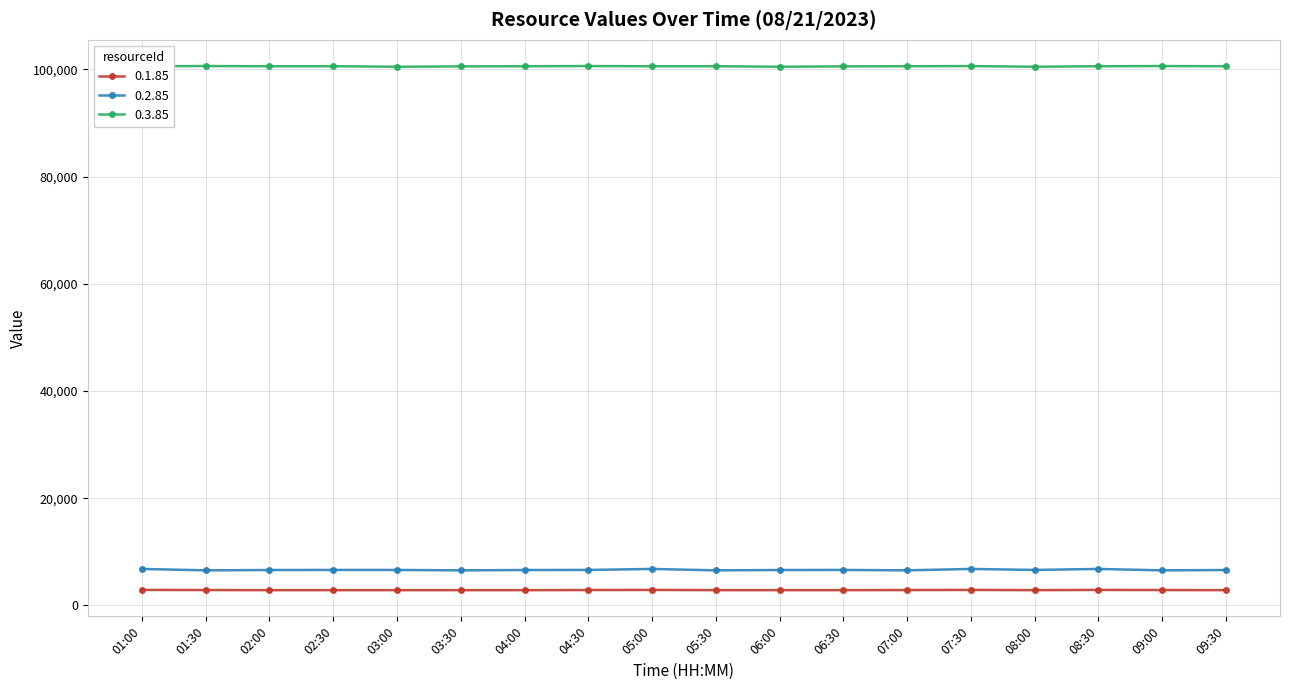

What are all the series names shown in the legend?

0.1.85, 0.2.85, 0.3.85